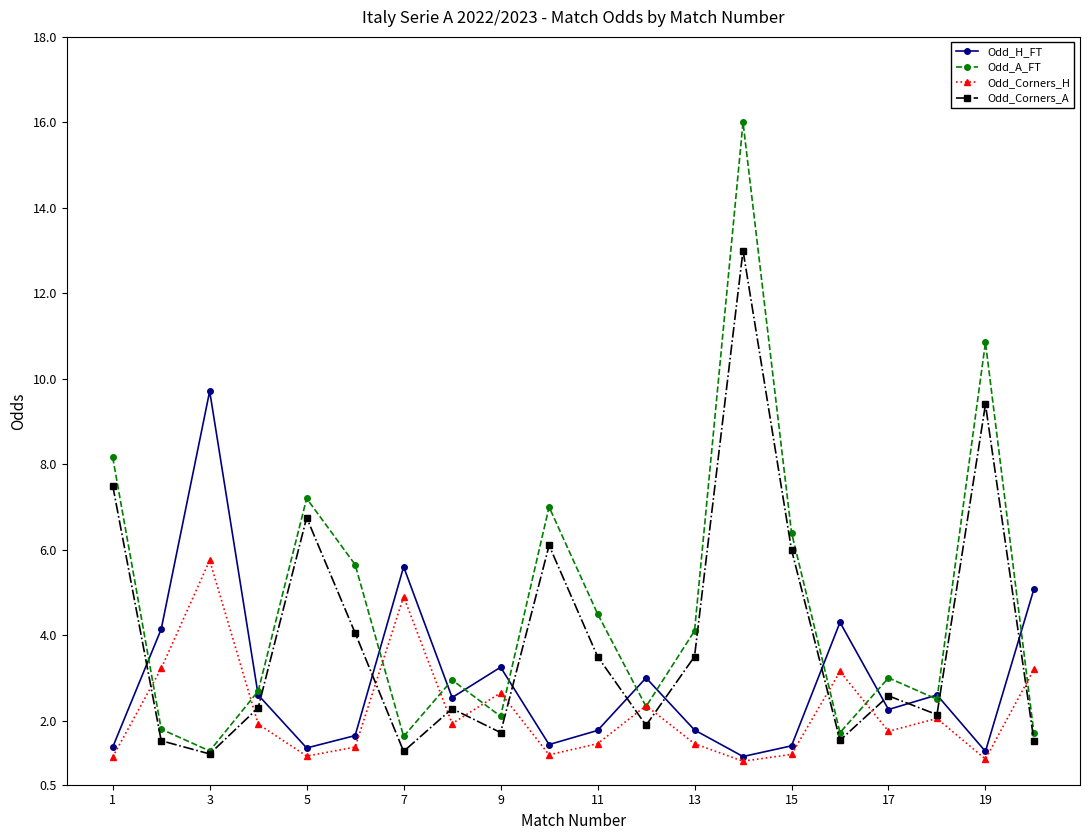

List the series in order of their peak value, lowest first.

Odd_Corners_H, Odd_H_FT, Odd_Corners_A, Odd_A_FT